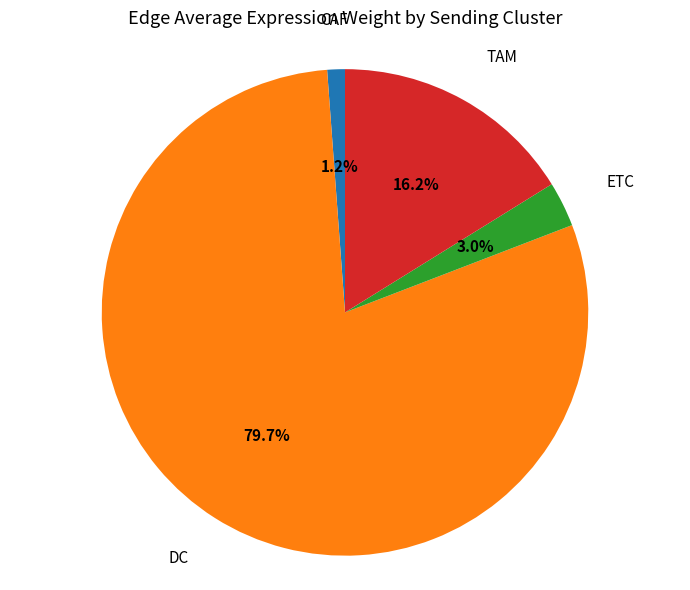

Is there a majority slice in this chart?

Yes